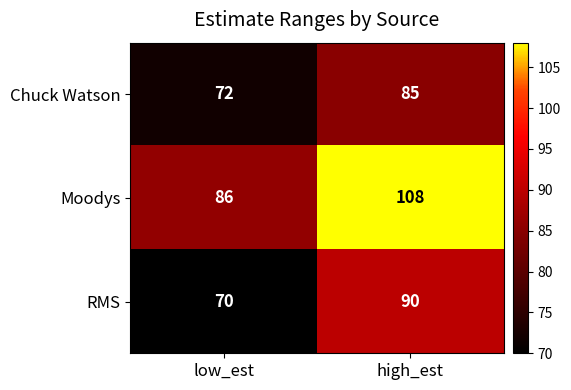

Reading left to right, list all the values displayed in this chart.

Chuck Watson: low_est=72	high_est=85
Moodys: low_est=86	high_est=108
RMS: low_est=70	high_est=90